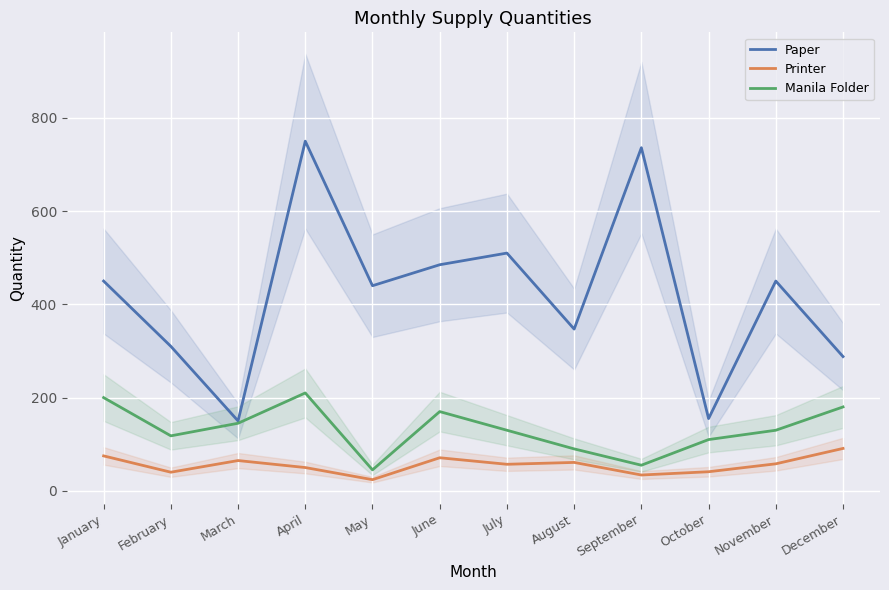

What is the sum of all Printer values?

667